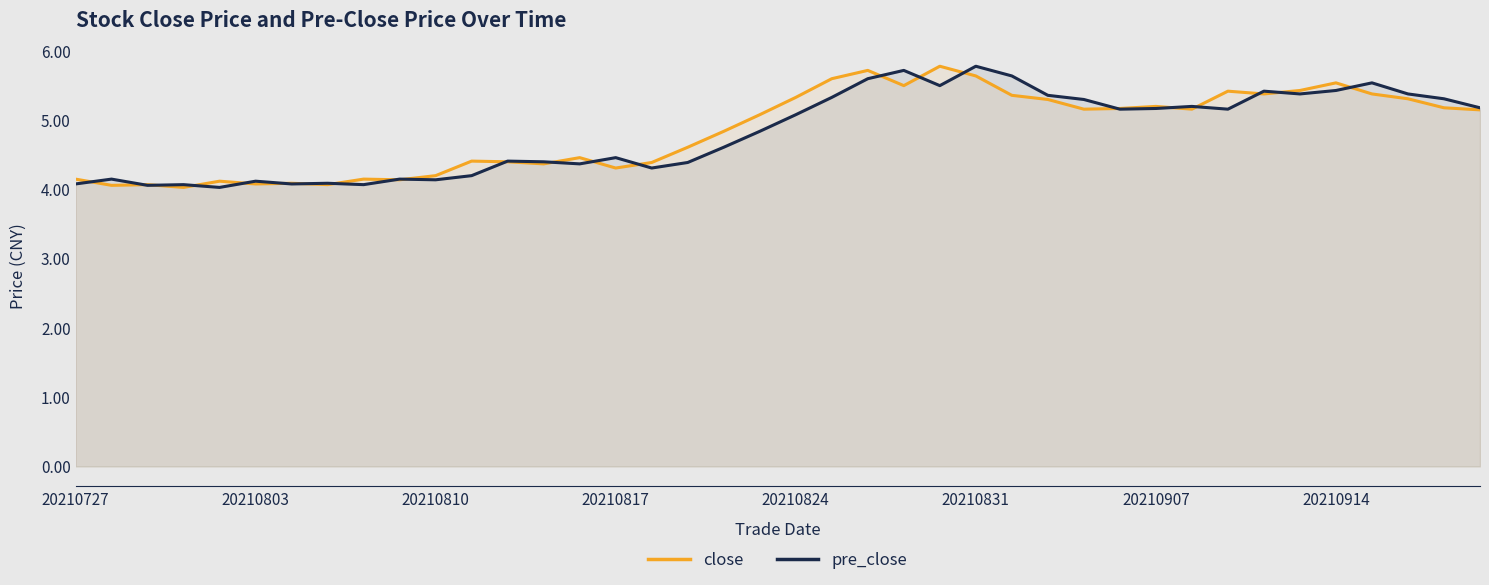

What is the highest value of the pre_close series?

5.8